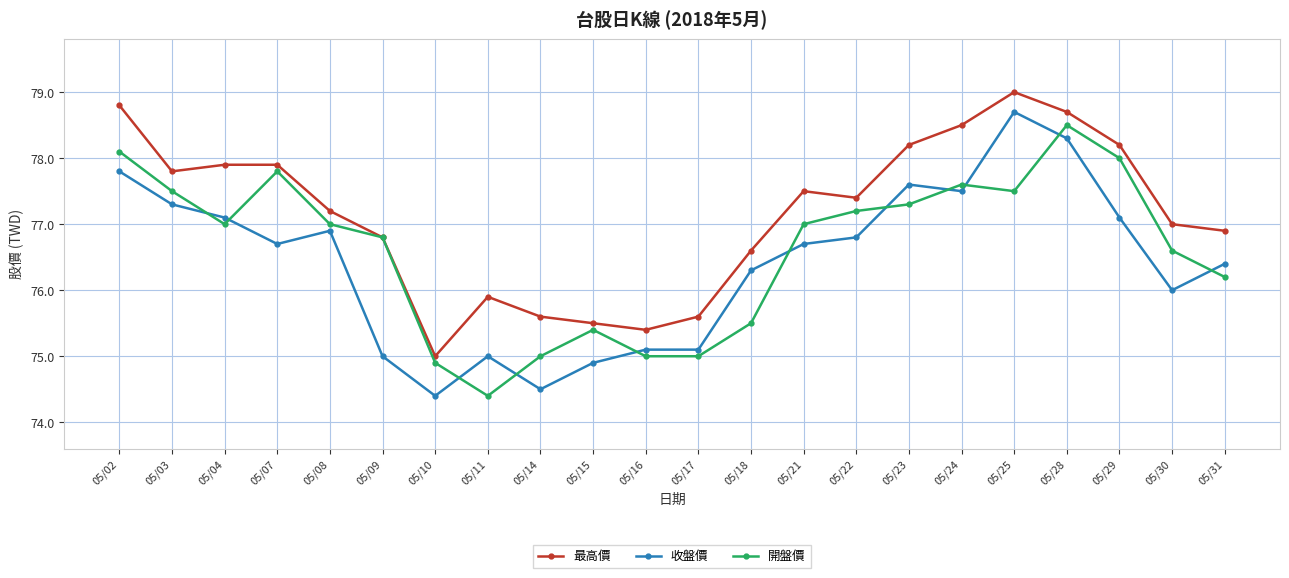

After their last crossing, which series has the higher values: 開盤價 or 收盤價?

收盤價